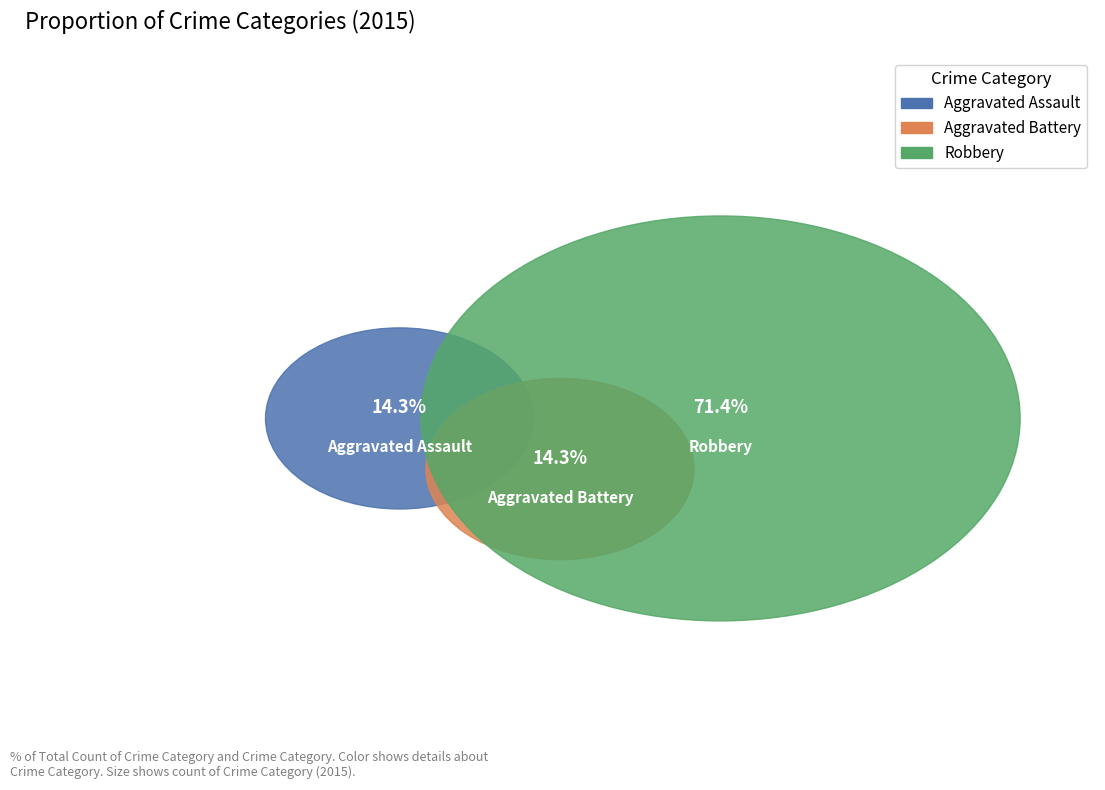

To the nearest percent, what portion does Aggravated Battery represent?

14%